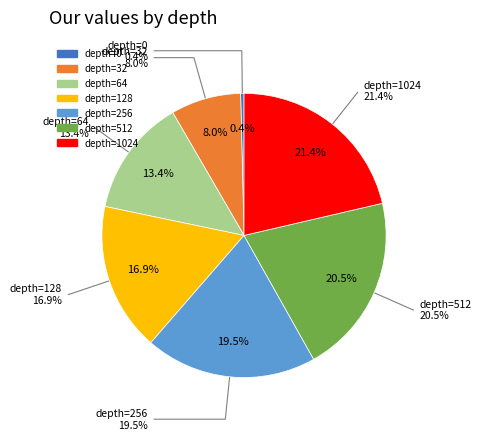

Does depth=1024 account for over 50% of the chart?

No